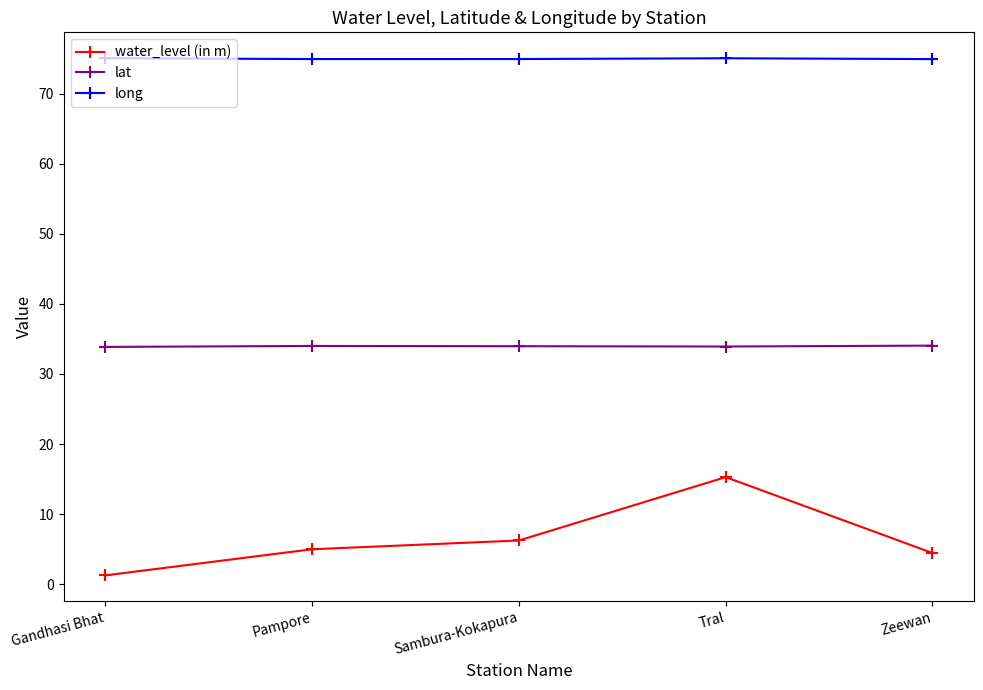

At which category is the sum across all series the highest?

Tral